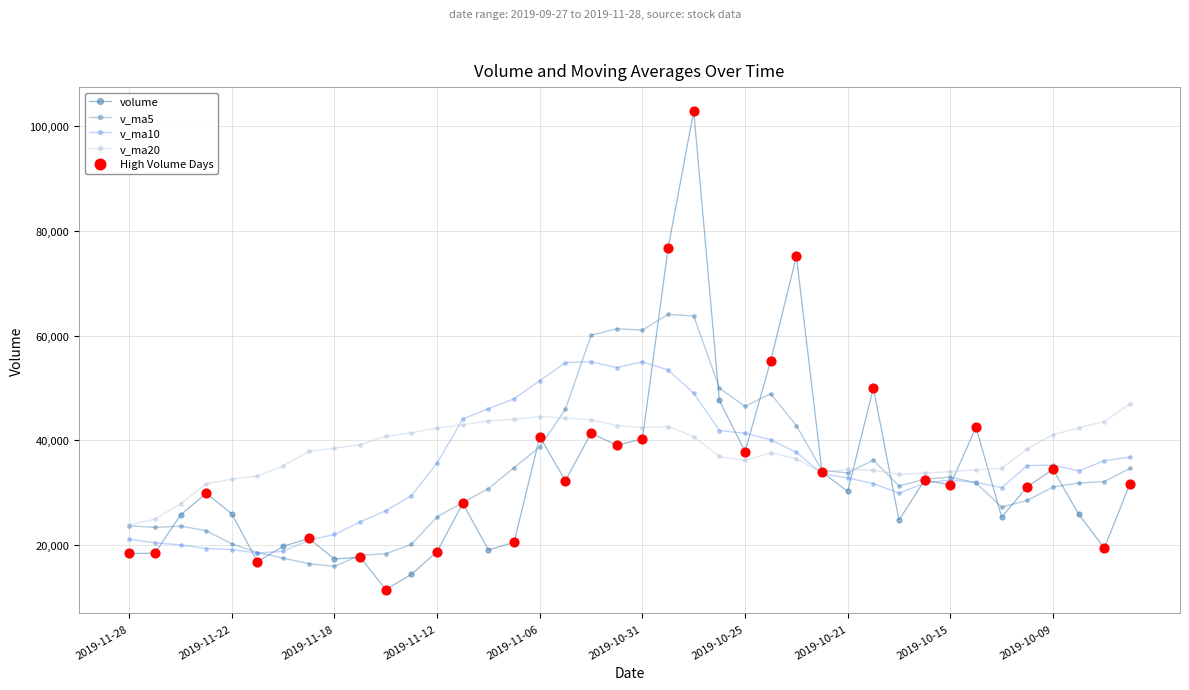

How many distinct data groups are displayed?

4